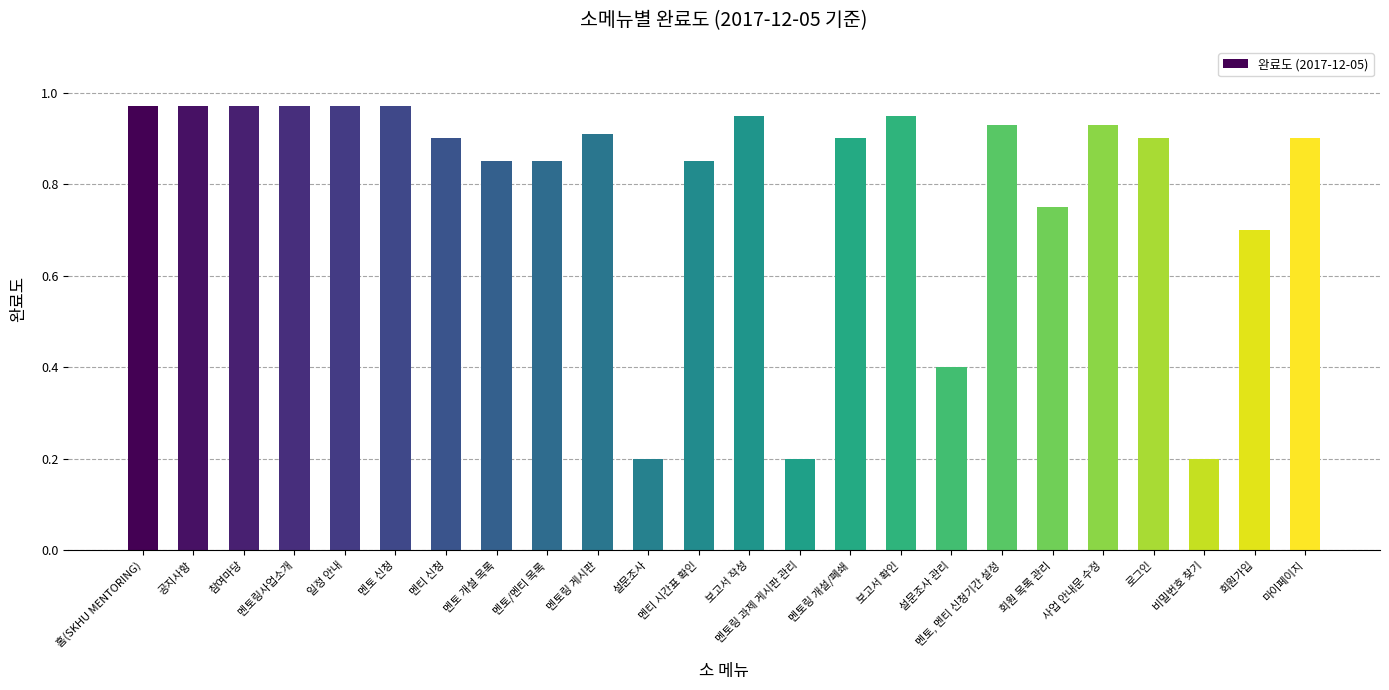

What is the label of the 5th bar from the right?

사업 안내문 수정